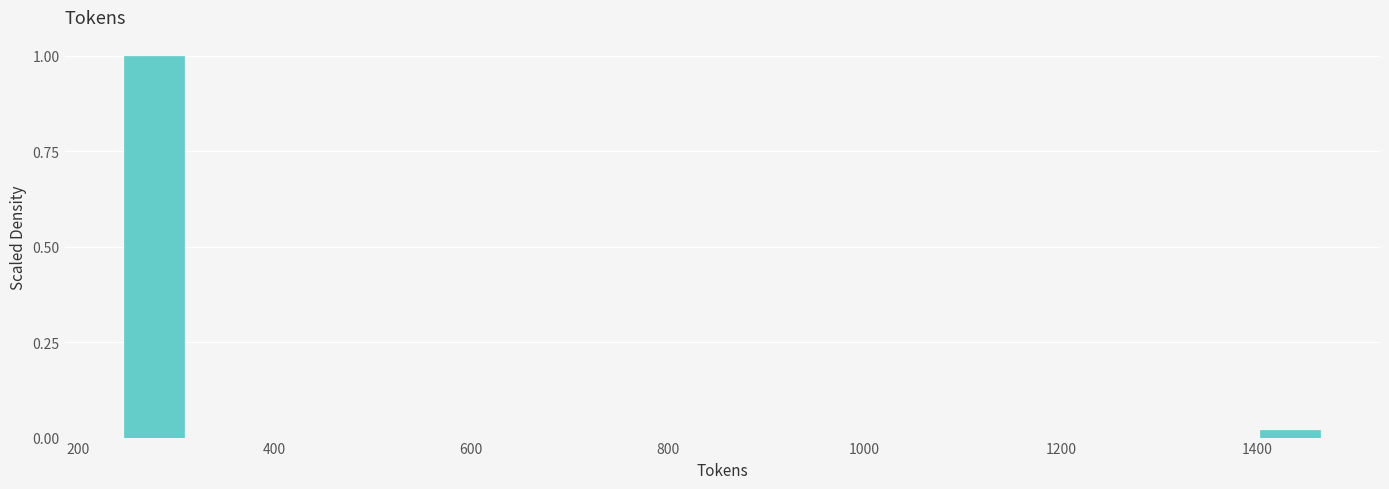

Around what value on the x-axis is the tallest bar? Give the approximate position of its centre, as read against the axis.

280